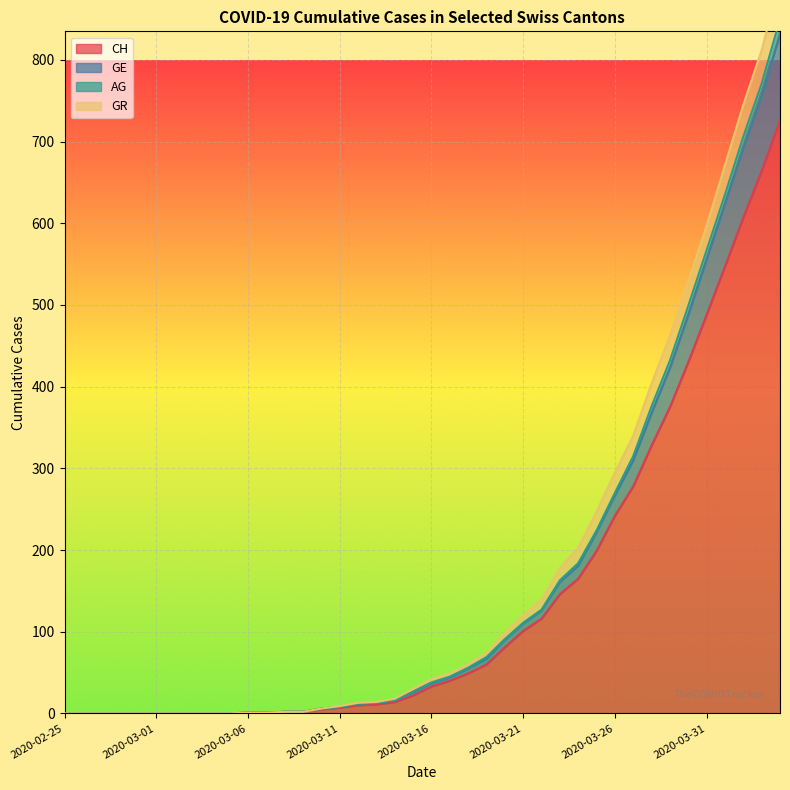

The value of CH at 2020-03-10 is 3. True or false?

False